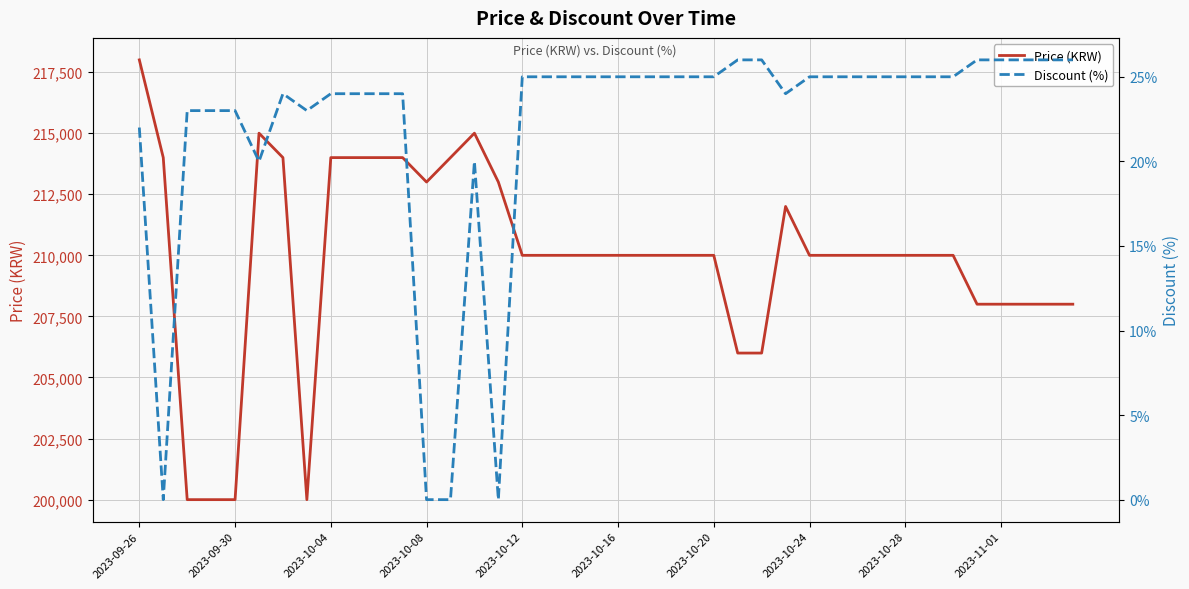

The value of Price (KRW) at 2023-10-28 is 314663. True or false?

False